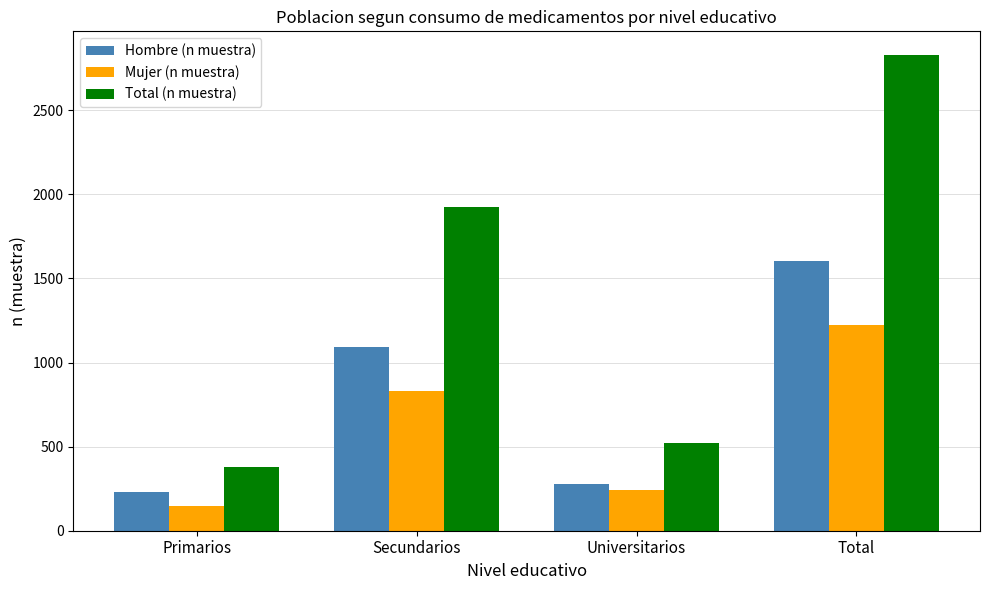

Which series has the largest range (max minus min)?

Total (n muestra)